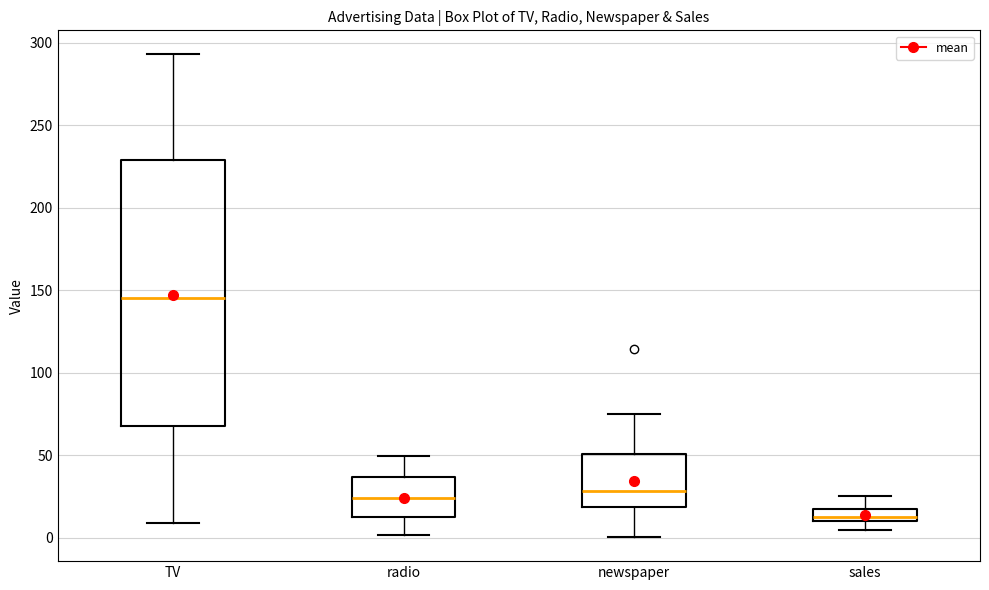

Where does the upper whisker of the box for TV end on the y-axis? The values are not printed on the chart, so give them approximately, as read against the axis.

295